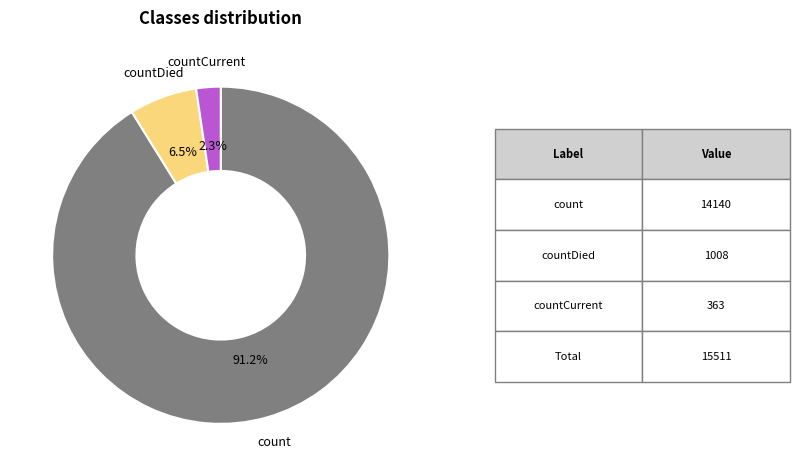

Do countCurrent and countDied together represent more than half of the pie?

No